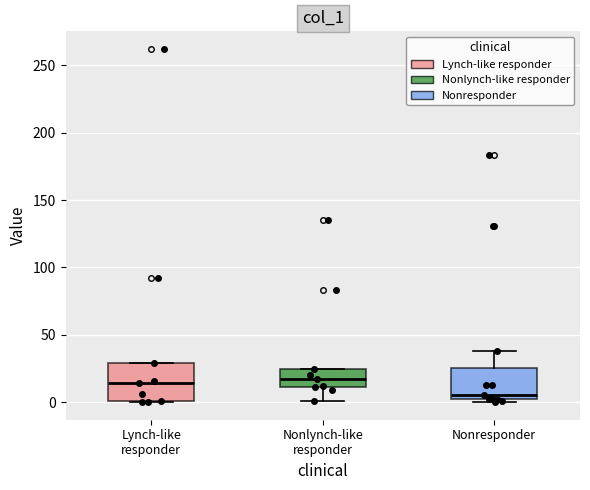

Which box has the lowest median line?

Nonresponder